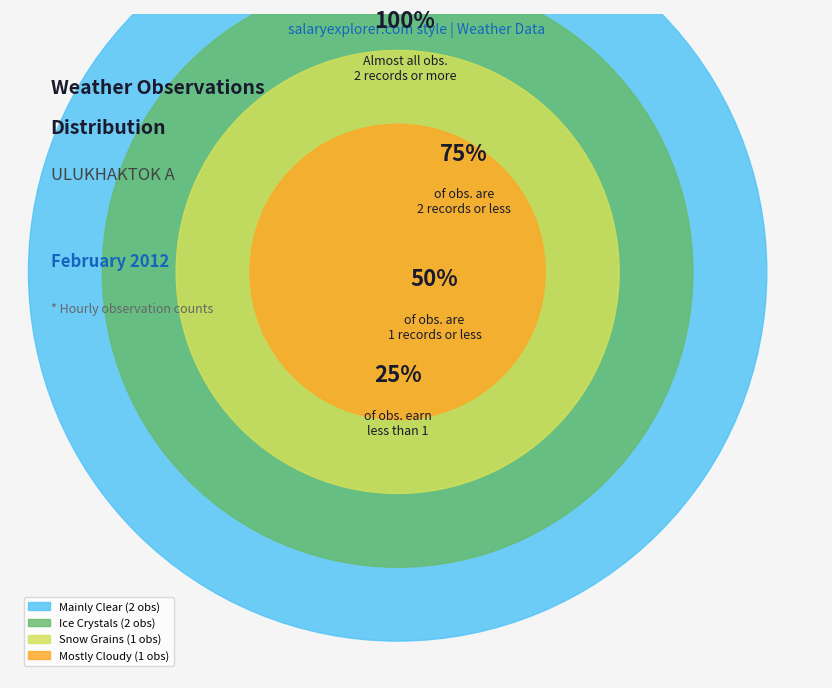

Is 06 the majority of the pie?

No